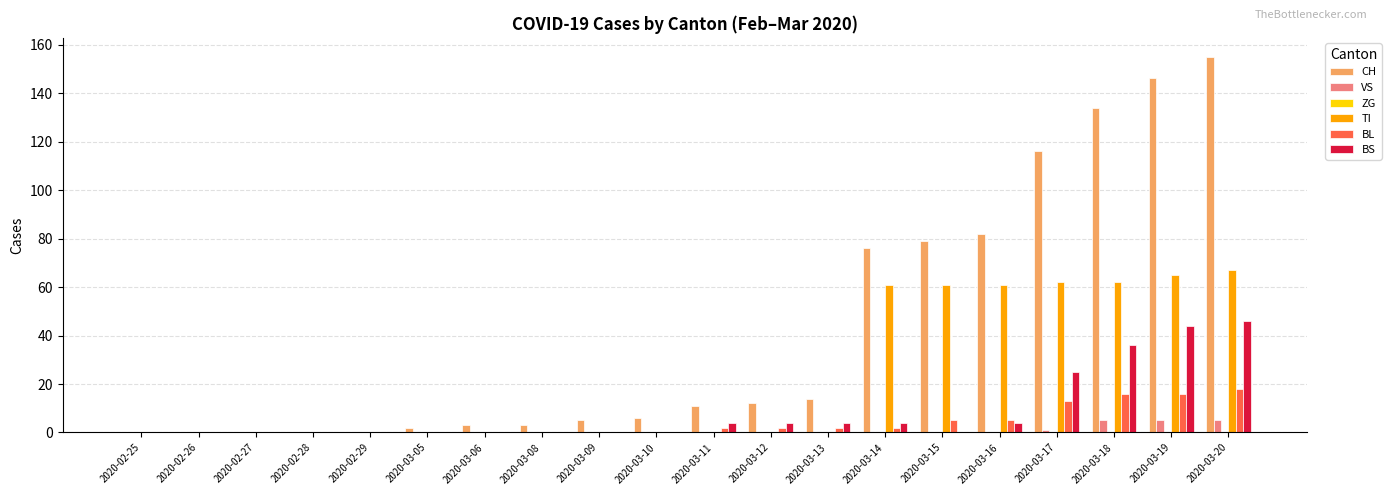

Is it true that BL equals 0 at 2020-03-06?

True